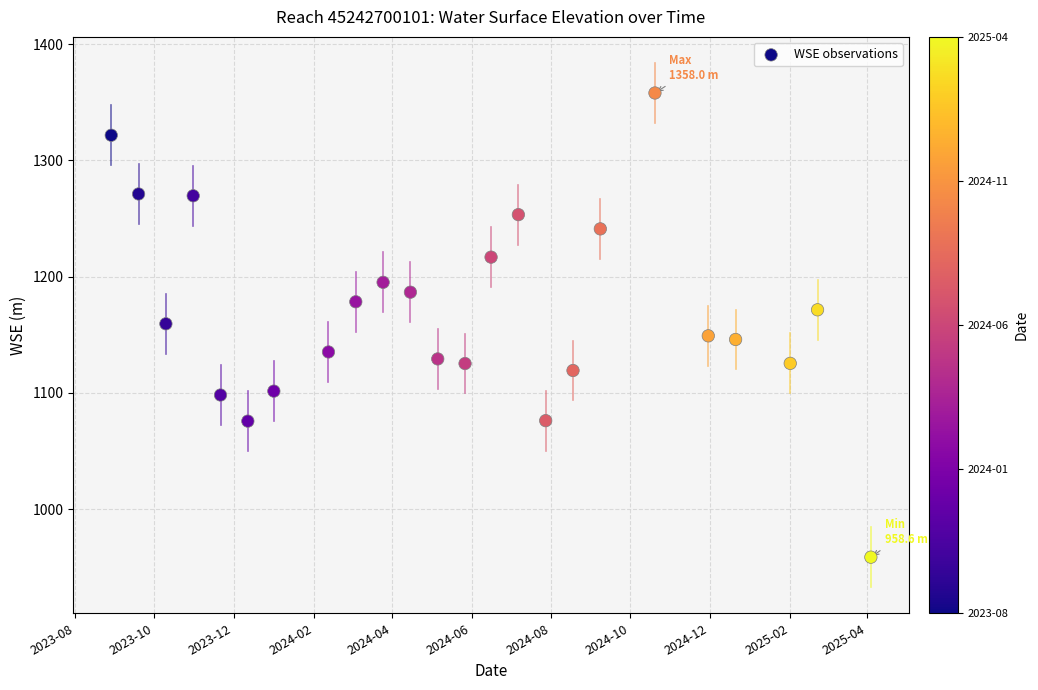

What is the range of X values (max minus min)?

584.0